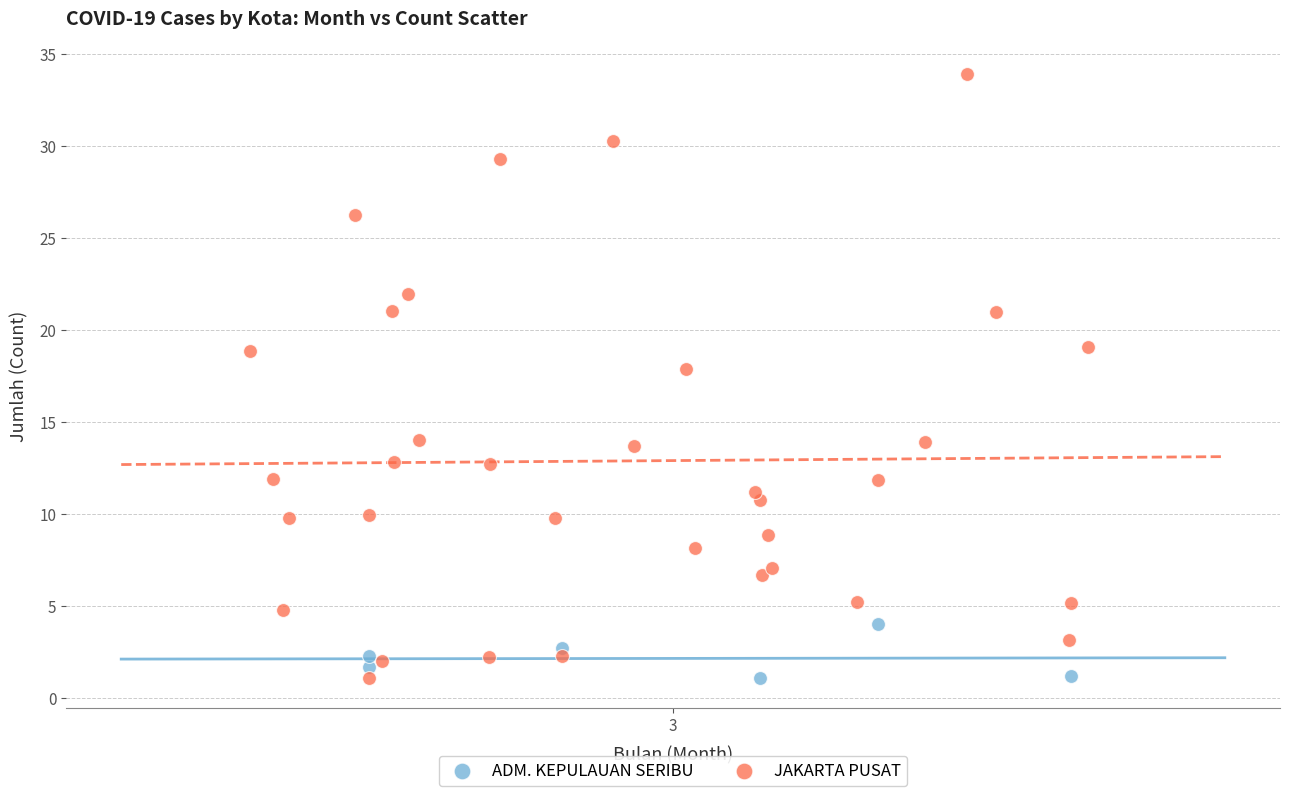

Which series has the largest Y range (max minus min)?

JAKARTA PUSAT